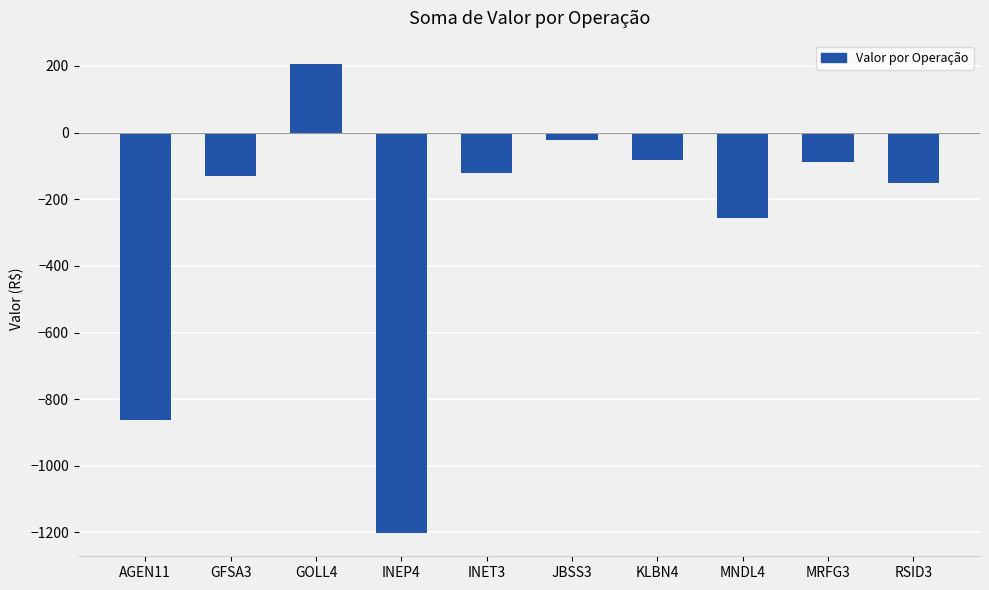

The value at INEP4 is -1632.3. True or false?

False